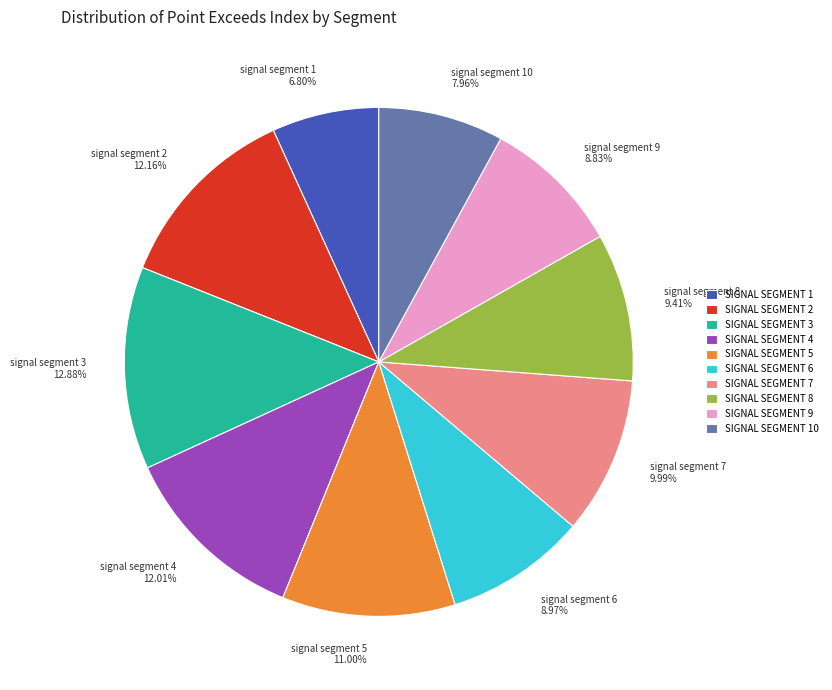

Does any single category account for the majority?

No